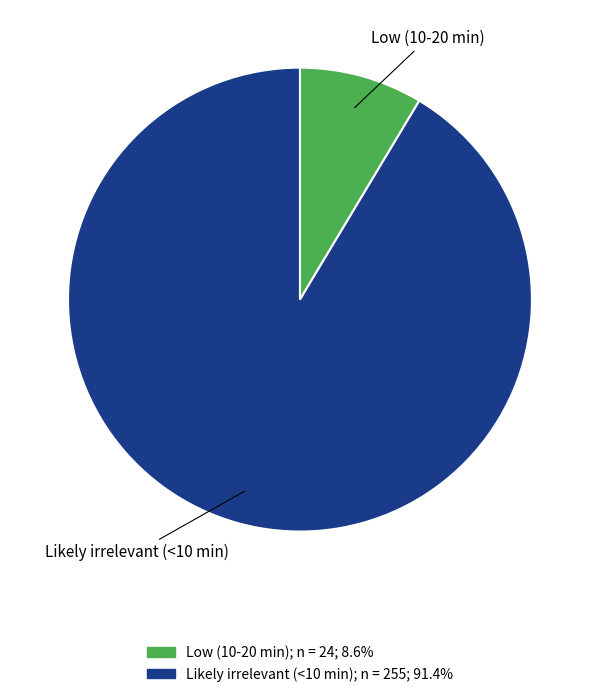

Which category has the biggest portion of the pie?

Likely irrelevant (<10 min)